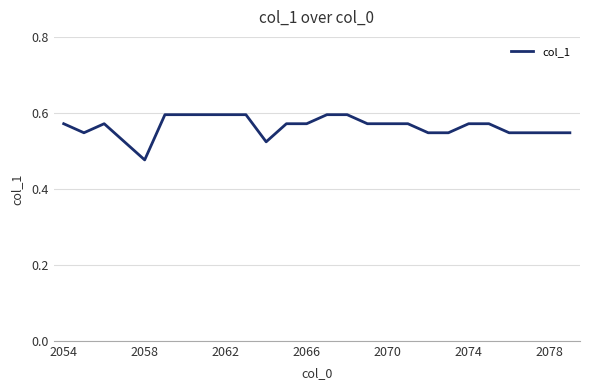

What is the difference between the maximum and minimum values?

0.1